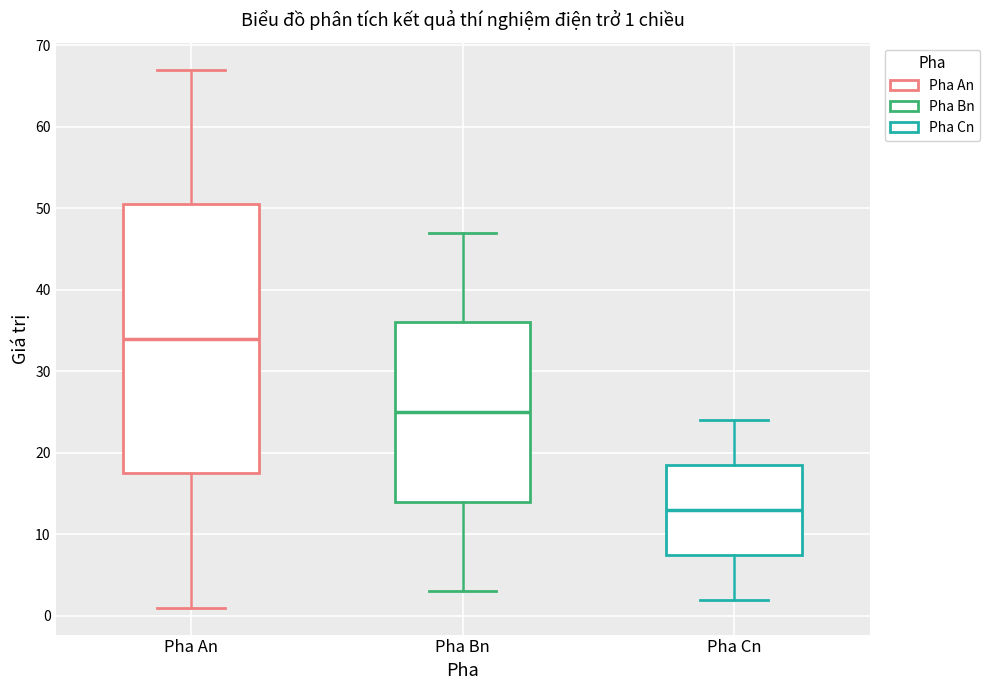

Which box is the tallest, from its lower edge to its upper edge?

Pha An